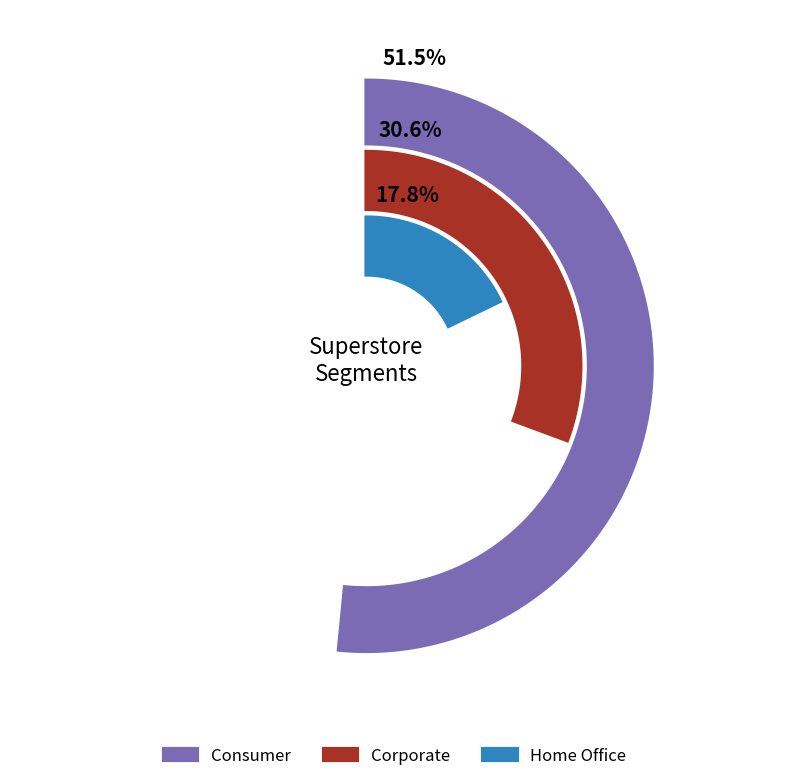

How many slices are in this pie chart?

3